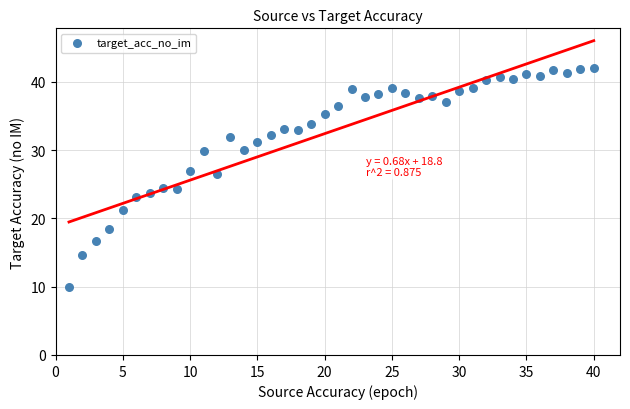

What is the range of Y values (max minus min)?

32.2